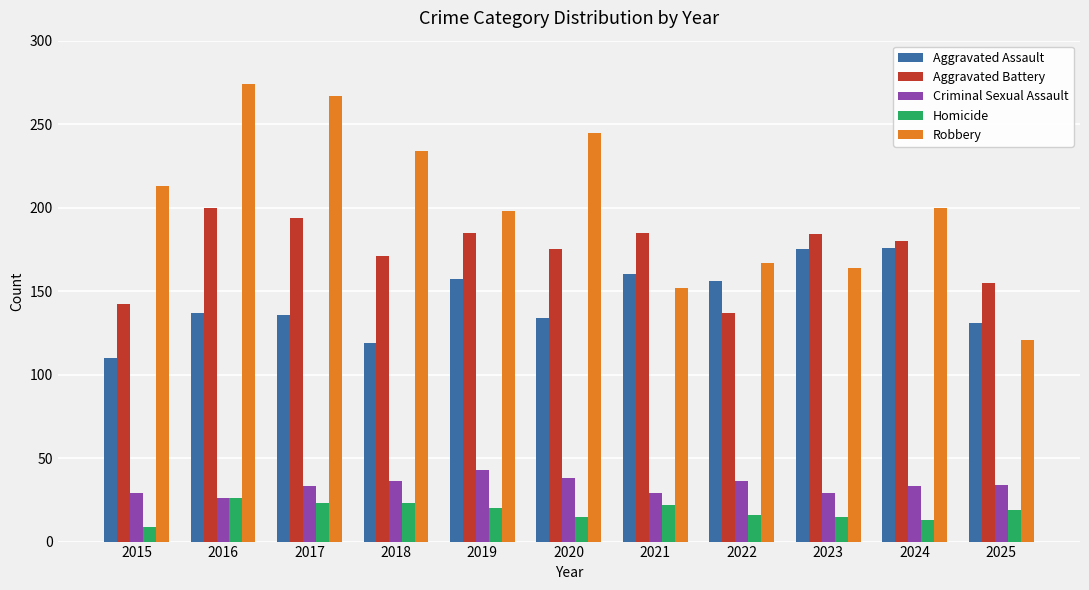

What are all the series names shown in the legend?

Aggravated Assault, Aggravated Battery, Criminal Sexual Assault, Homicide, Robbery